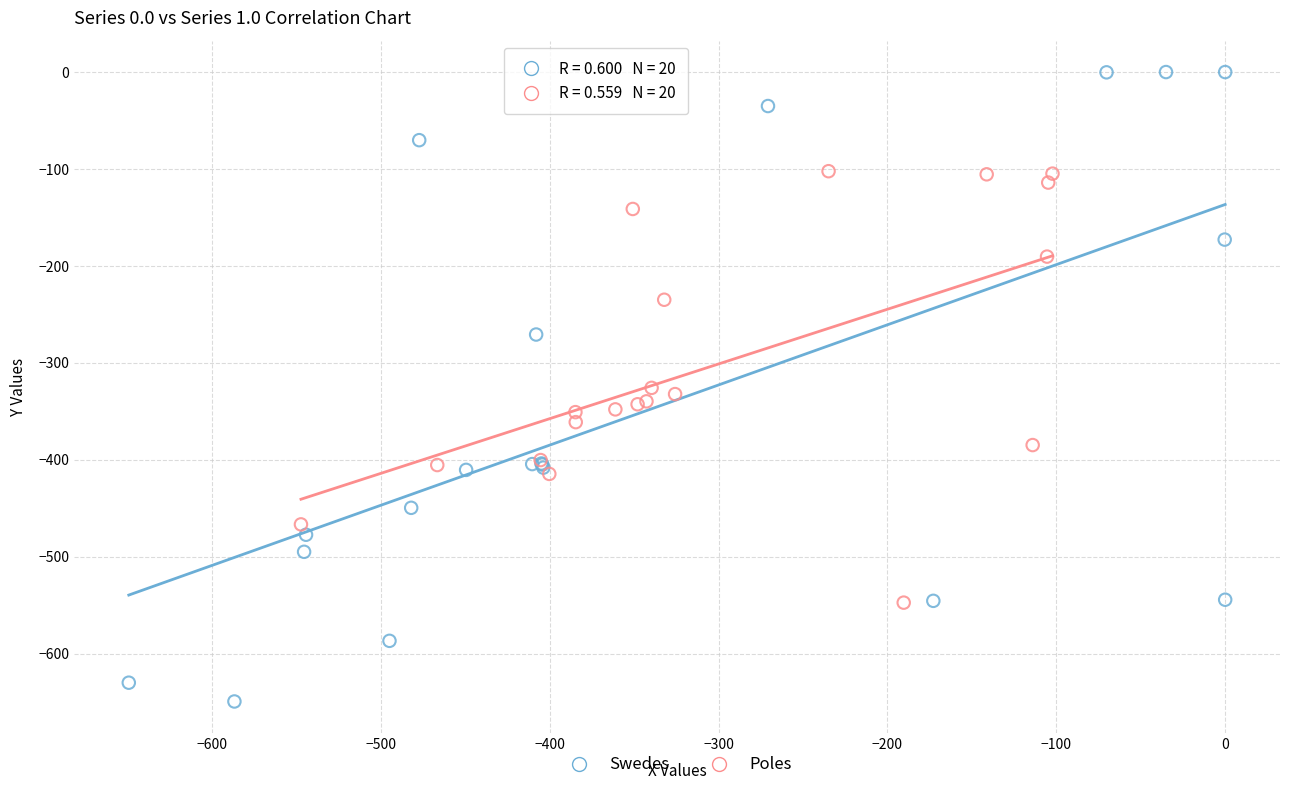

Which series contains the highest Y value?

Swedes